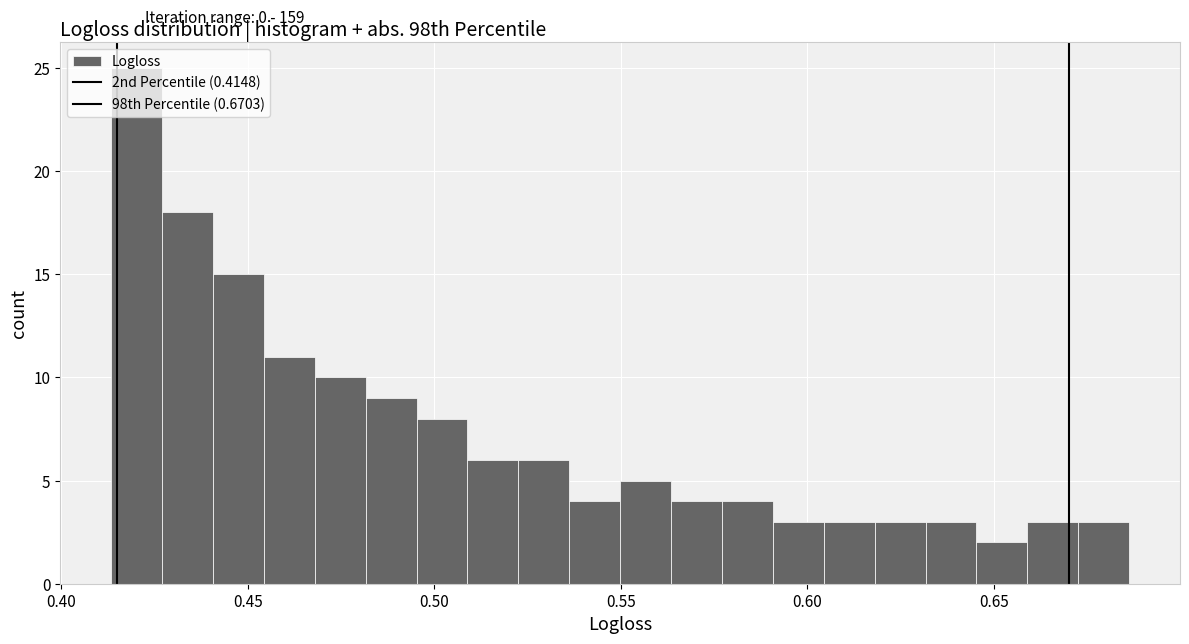

Read against the x-axis, roughly where is the centre of the tallest bar?

0.420